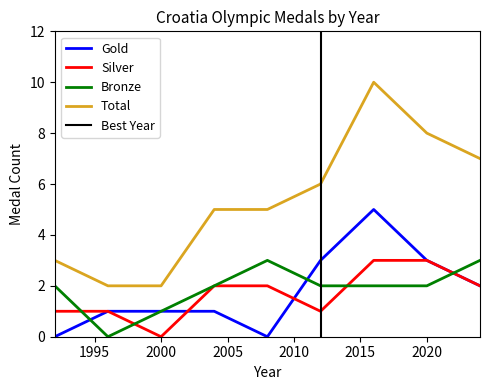

Reading left to right, list all the values displayed in this chart.

Gold: 1992=0	1996=1	2000=1	2004=1	2008=0	2012=3	2016=5	2020=3	2024=2
Silver: 1992=1	1996=1	2000=0	2004=2	2008=2	2012=1	2016=3	2020=3	2024=2
Bronze: 1992=2	1996=0	2000=1	2004=2	2008=3	2012=2	2016=2	2020=2	2024=3
Total: 1992=3	1996=2	2000=2	2004=5	2008=5	2012=6	2016=10	2020=8	2024=7